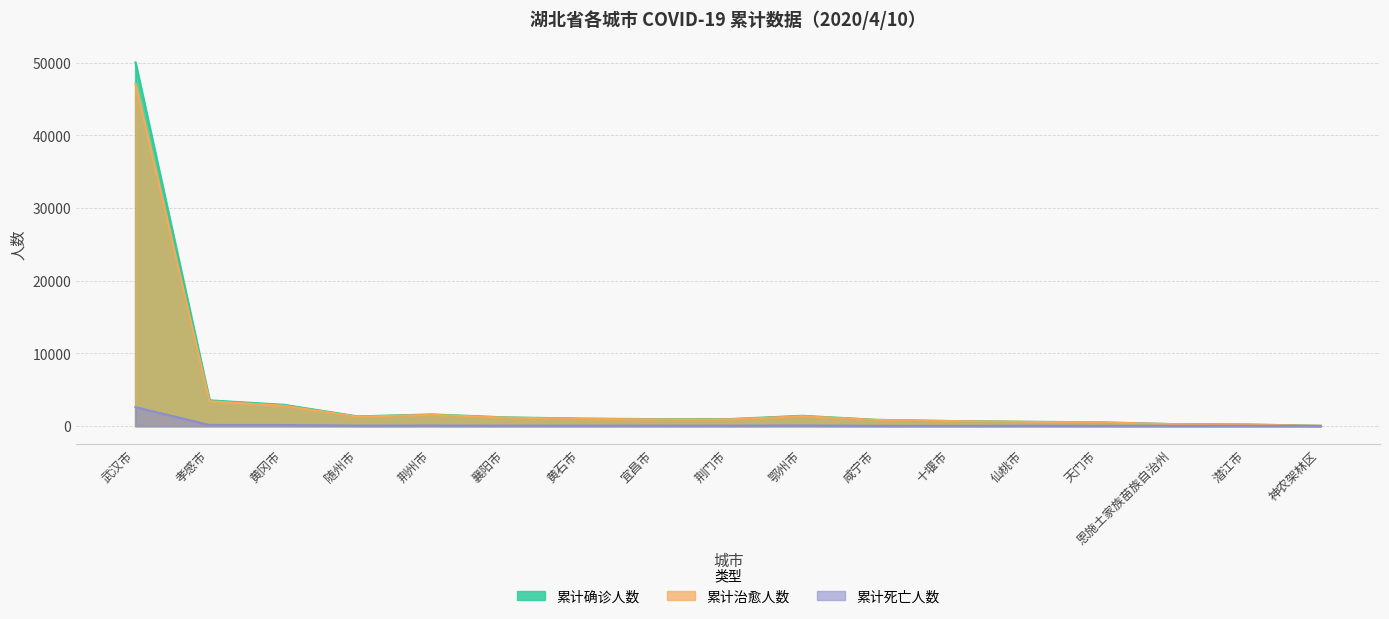

True or false: 累计治愈人数 and 累计死亡人数 cross at least once.

False